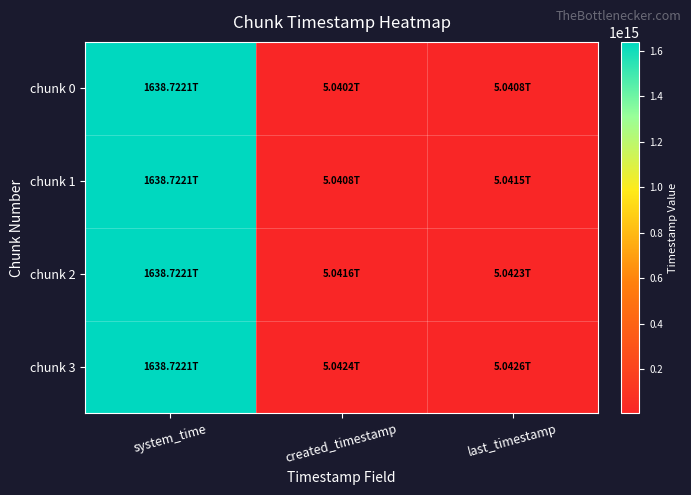

Reading left to right, list all the values displayed in this chart.

chunk 0: system_time=1638722082667210	created_timestamp=5040226166596	last_timestamp=5040778503043
chunk 1: system_time=1638722090993687	created_timestamp=5040809578094	last_timestamp=5041547811697
chunk 2: system_time=1638722103848422	created_timestamp=5041580930040	last_timestamp=5042318651131
chunk 3: system_time=1638722116708157	created_timestamp=5042352535704	last_timestamp=5042638002995